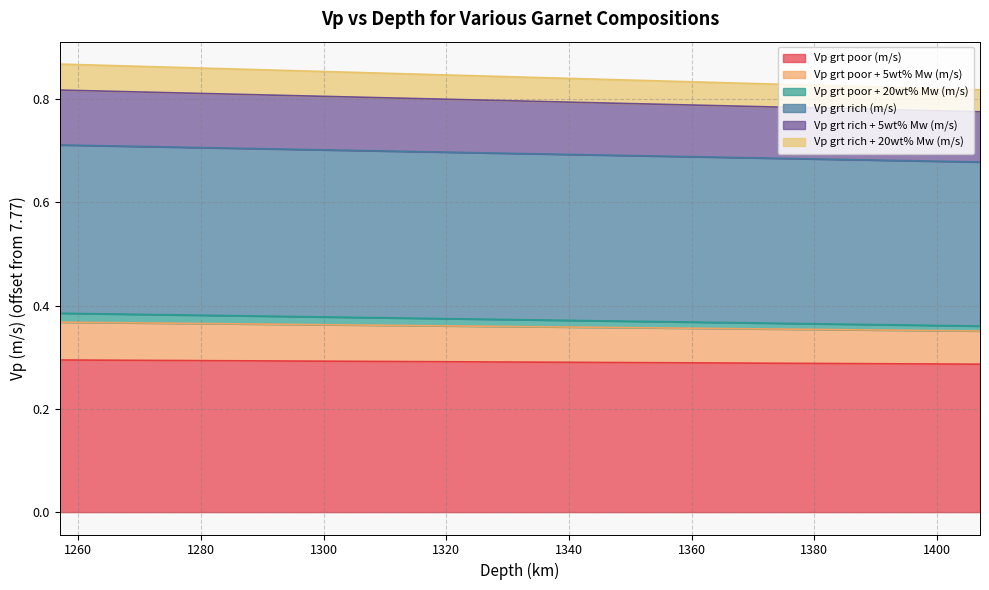

How many categories are shown in the chart?

16